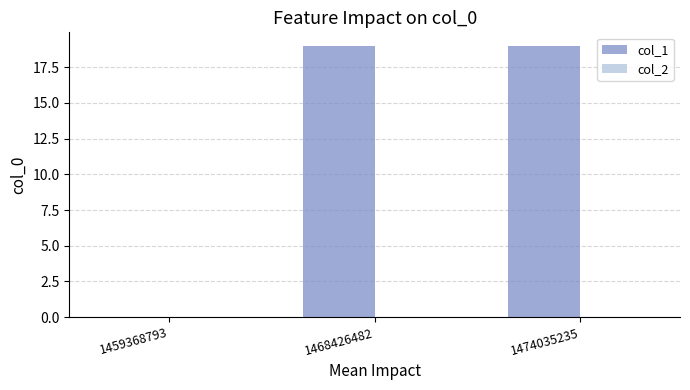

Where is the data nearest to the value 9?

1459368793